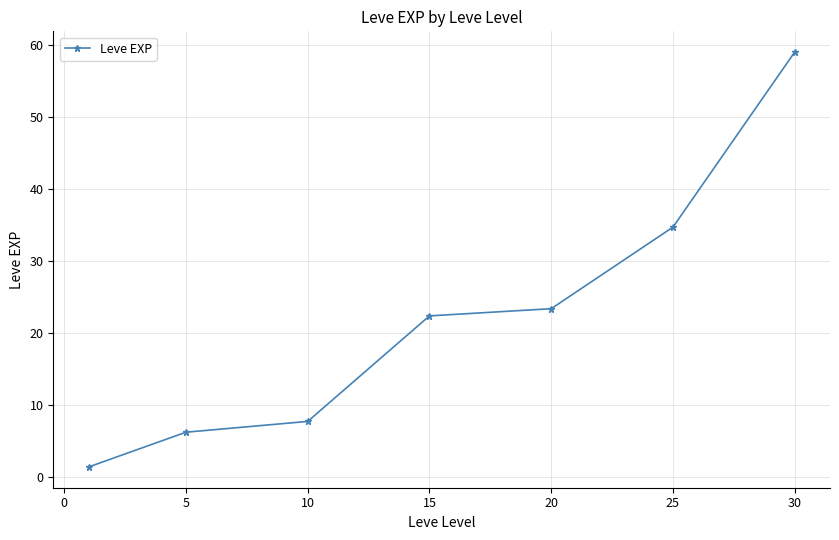

How many values are below 22?

3